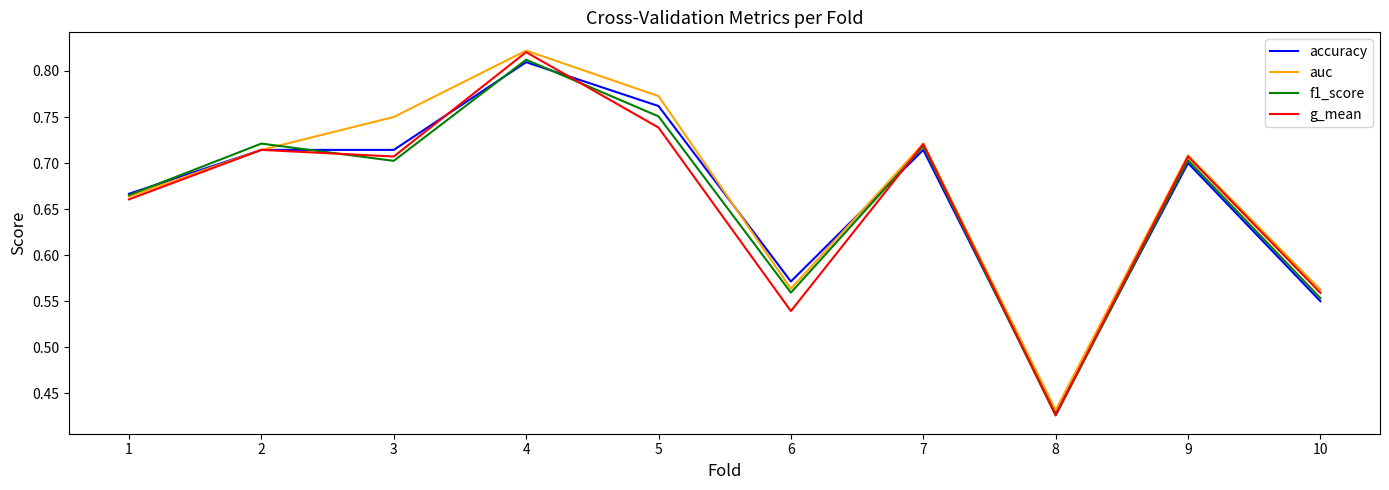

How many interior local peaks does the auc series have?

3